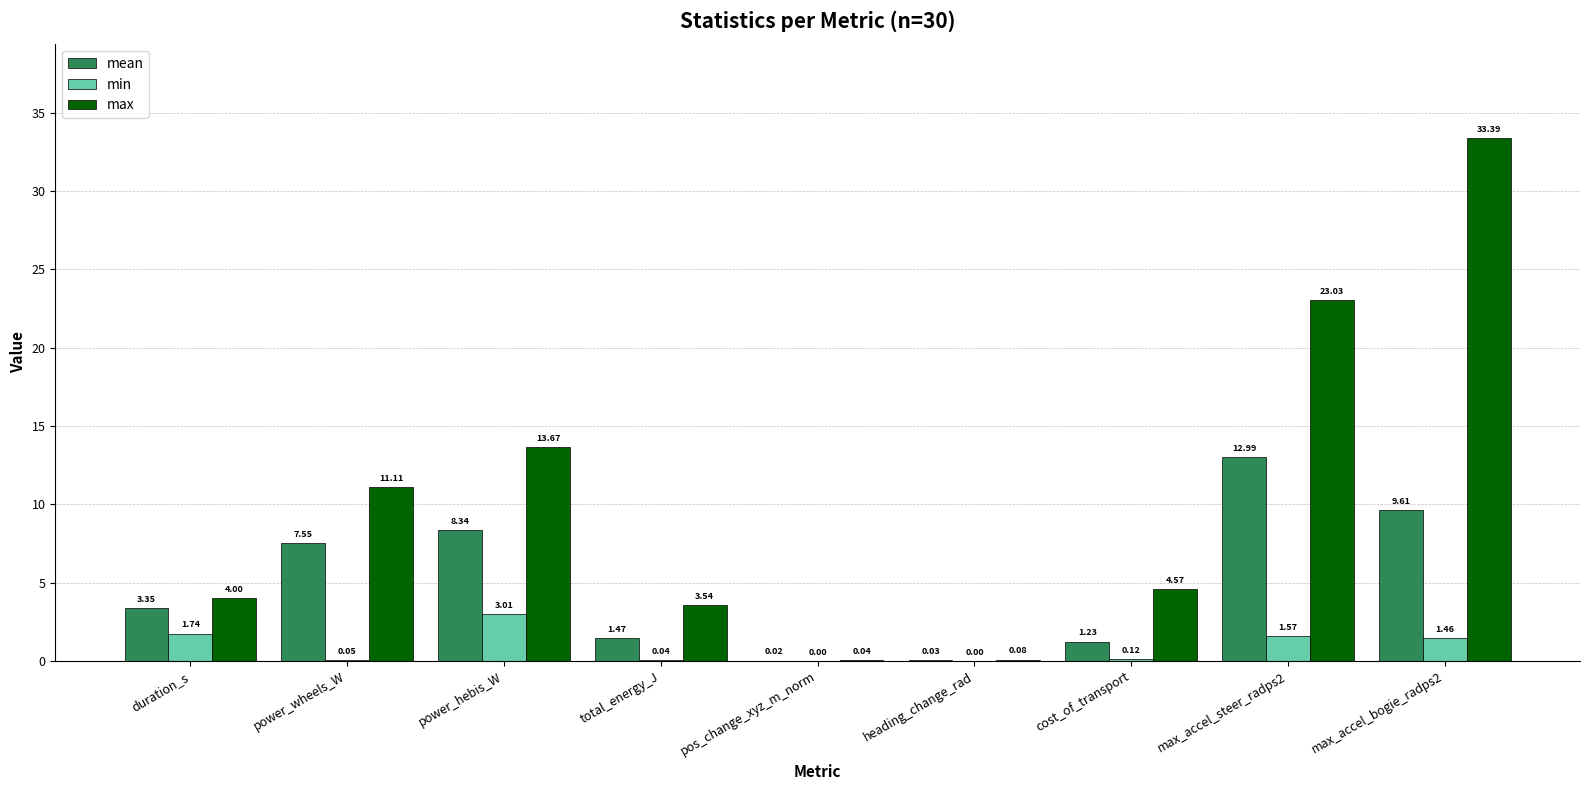

How many series are shown in this chart?

3